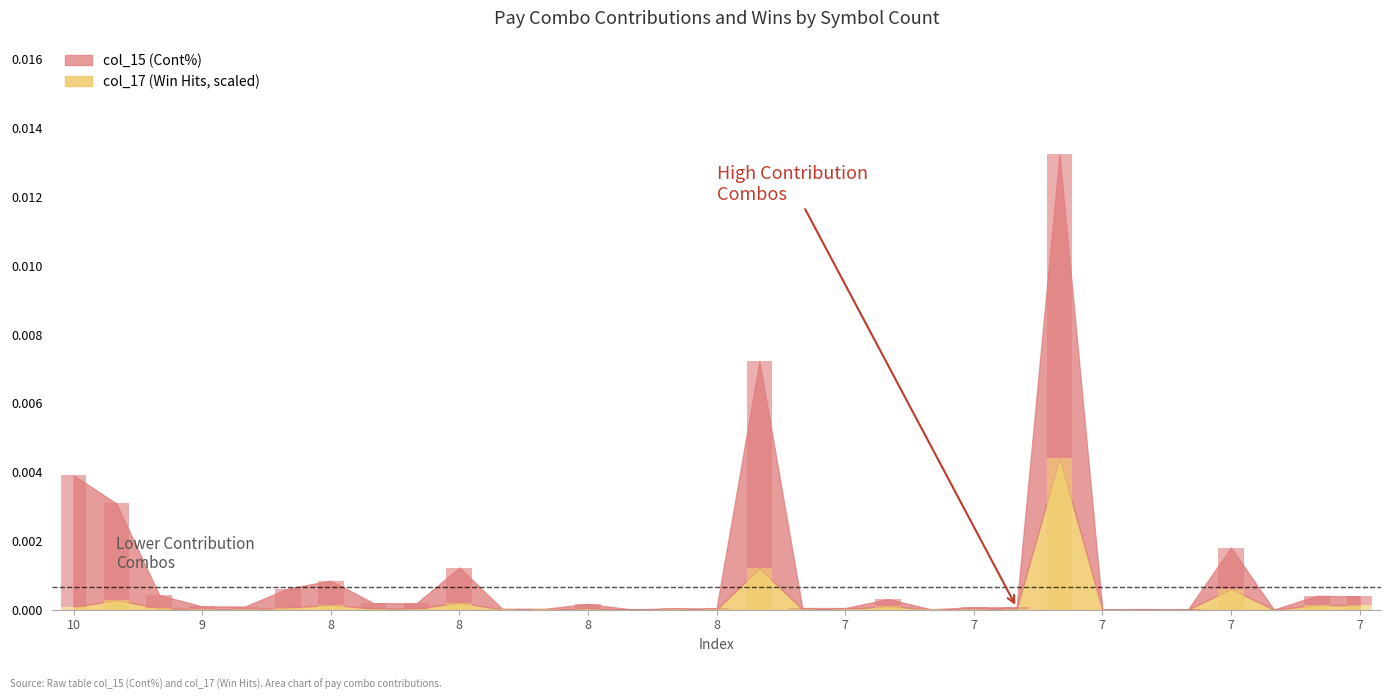

Which series has the widest spread of values?

col_15 (Cont%)